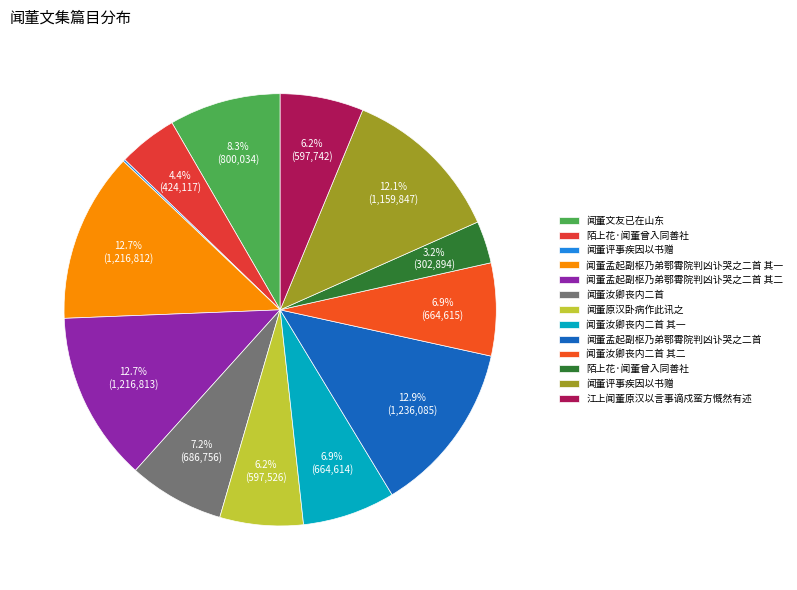

Is there any slice that represents more than half of the pie?

No